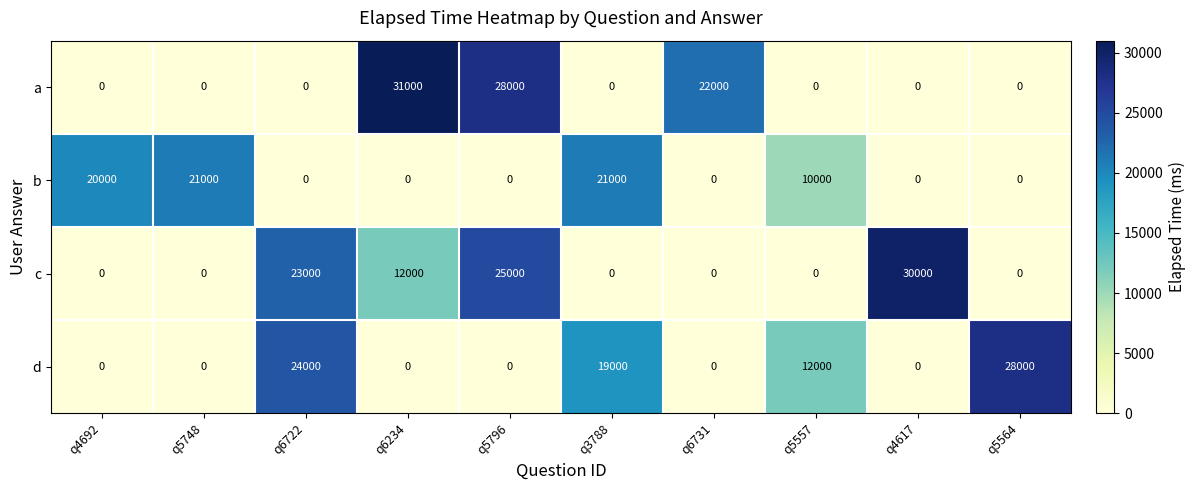

Is it true that d equals -17564 at q6234?

False